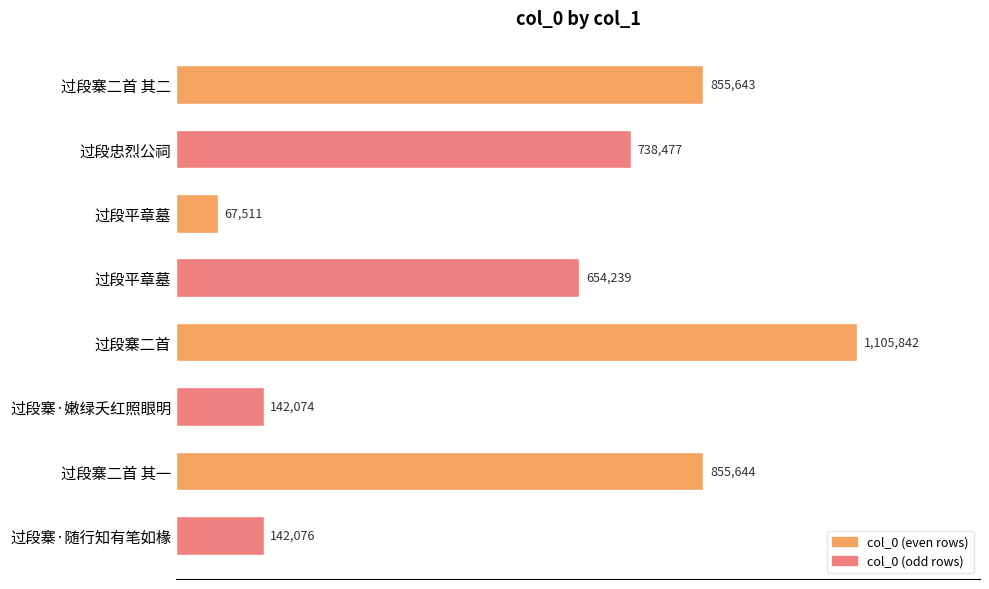

What is the greatest value displayed?

1105842